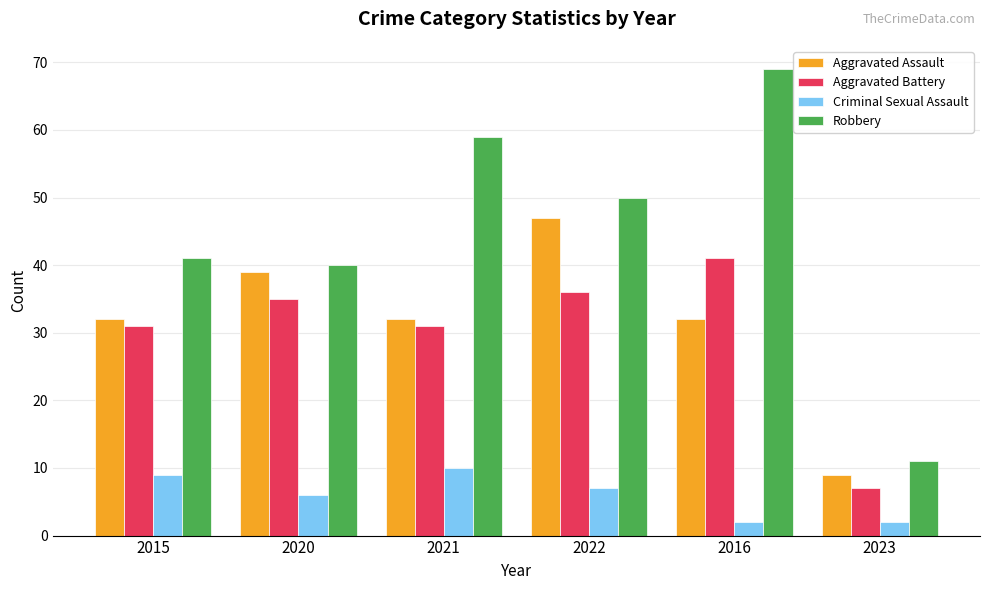

Reading right to left, list all the values displayed in this chart.

Aggravated Assault: 2023=9	2016=32	2022=47	2021=32	2020=39	2015=32
Aggravated Battery: 2023=7	2016=41	2022=36	2021=31	2020=35	2015=31
Criminal Sexual Assault: 2023=2	2016=2	2022=7	2021=10	2020=6	2015=9
Robbery: 2023=11	2016=69	2022=50	2021=59	2020=40	2015=41